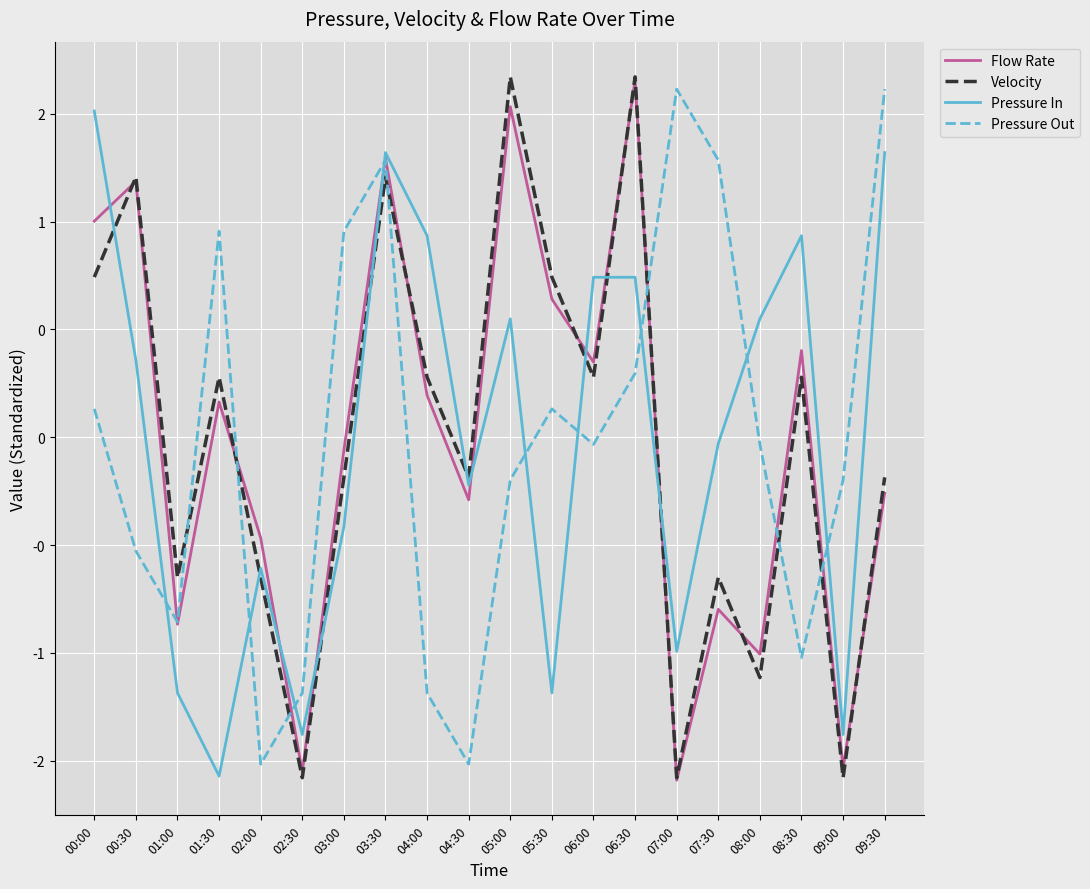

At which category is the sum across all series the highest?

03:30